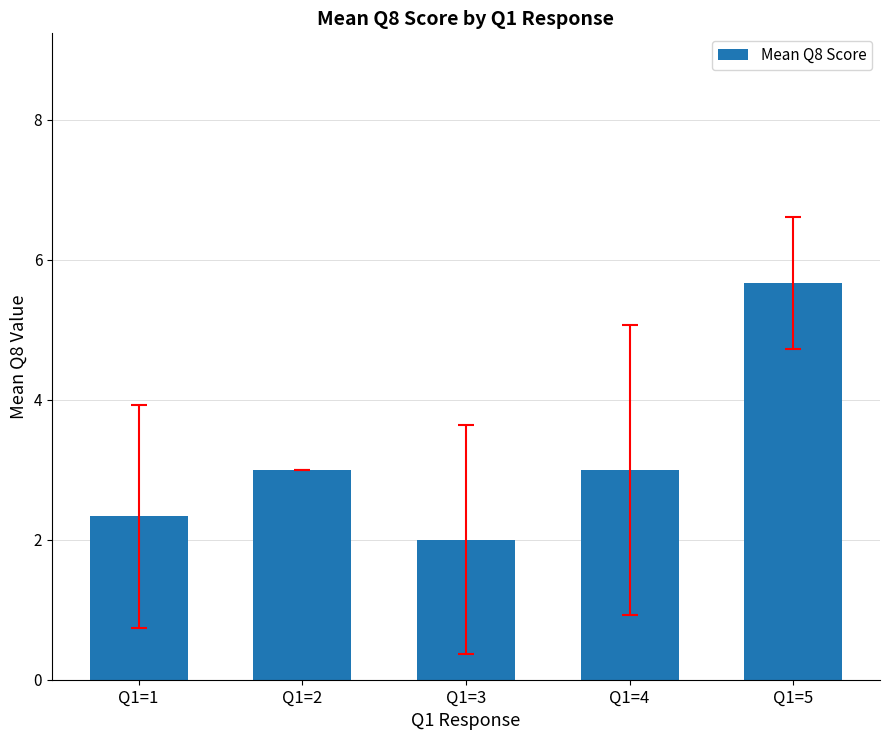

The chart shows a value of 5.7 at Q1=5. True or false?

True